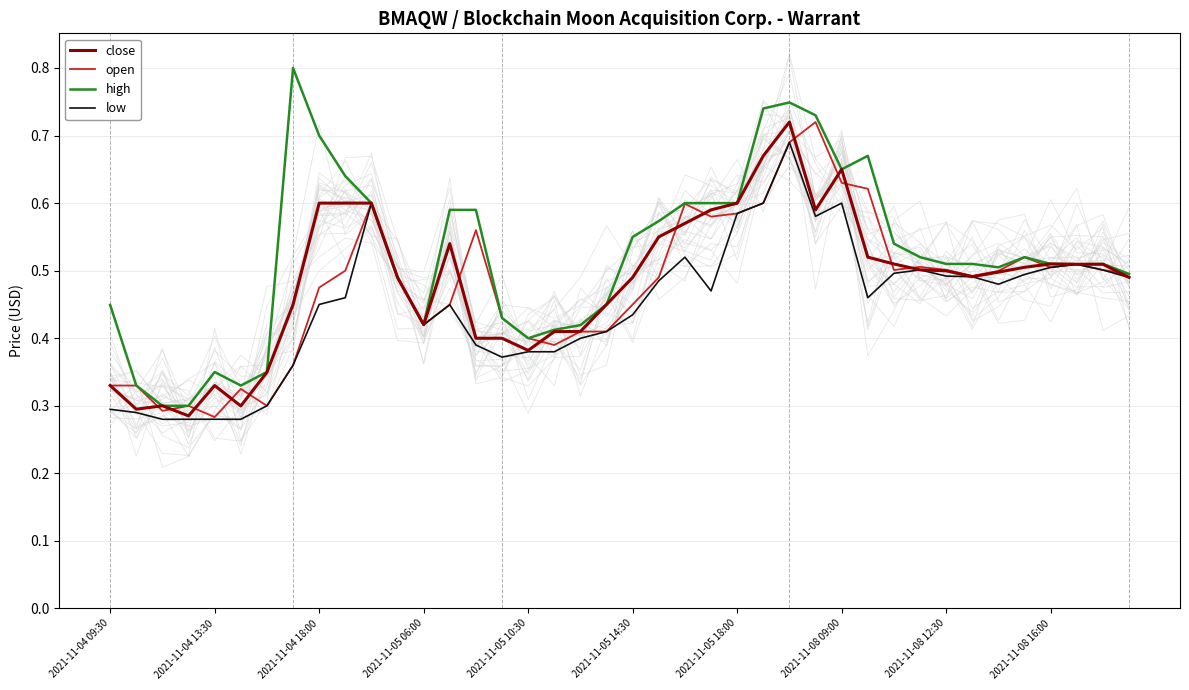

True or false: high and close cross at least once.

False